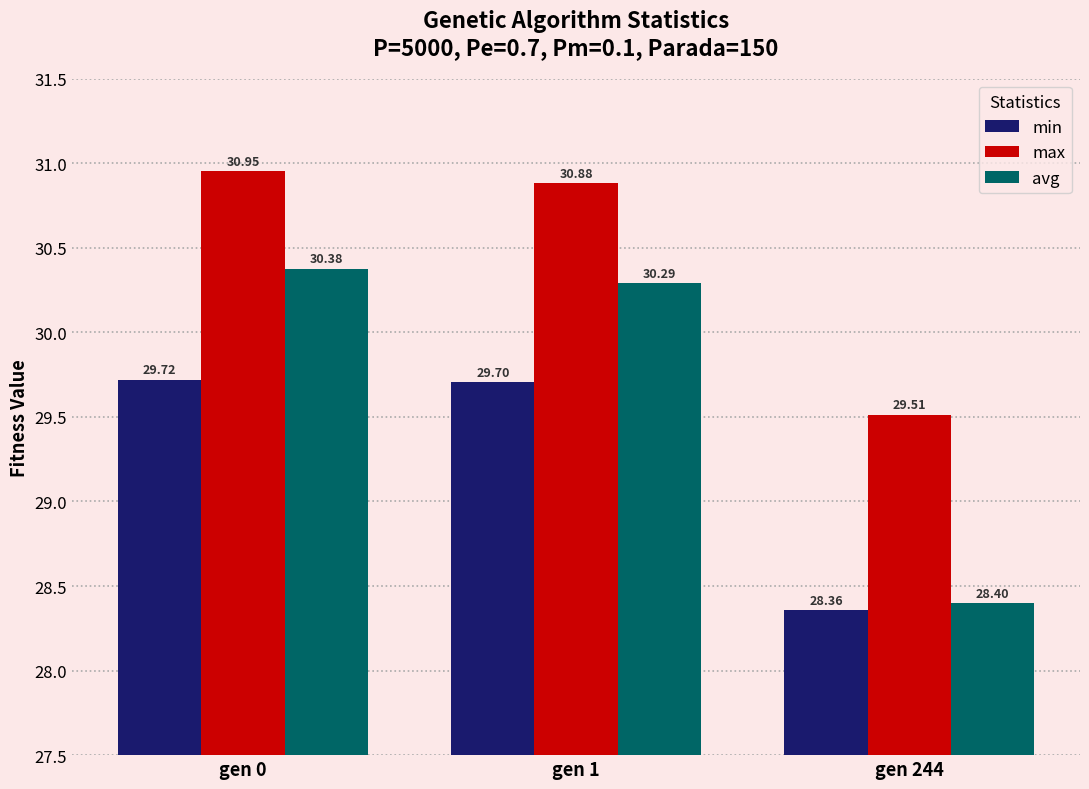

The max series shows 31.0 at gen 0. True or false?

True